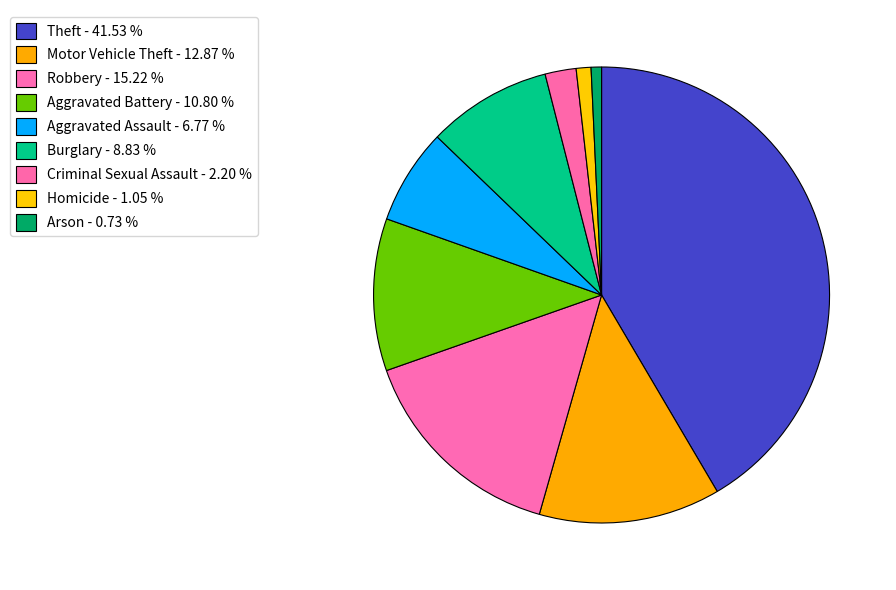

Does Motor Vehicle Theft represent more than half of the total?

No